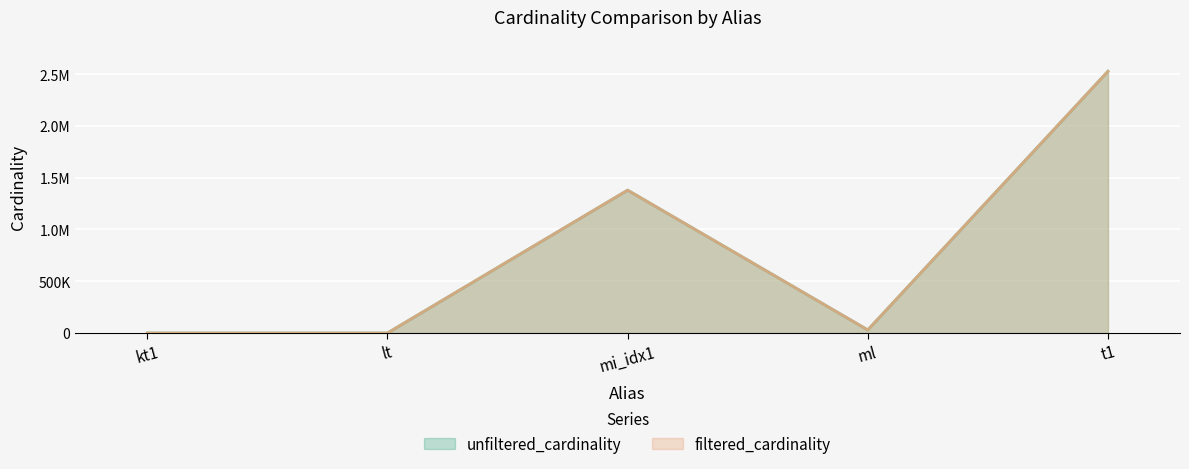

Reading left to right, what are all the values shown in this chart?

unfiltered_cardinality: kt1=7	lt=18	mi_idx1=1380035	ml=29997	t1=2528312
filtered_cardinality: kt1=2	lt=2	mi_idx1=1380035	ml=29997	t1=2528312